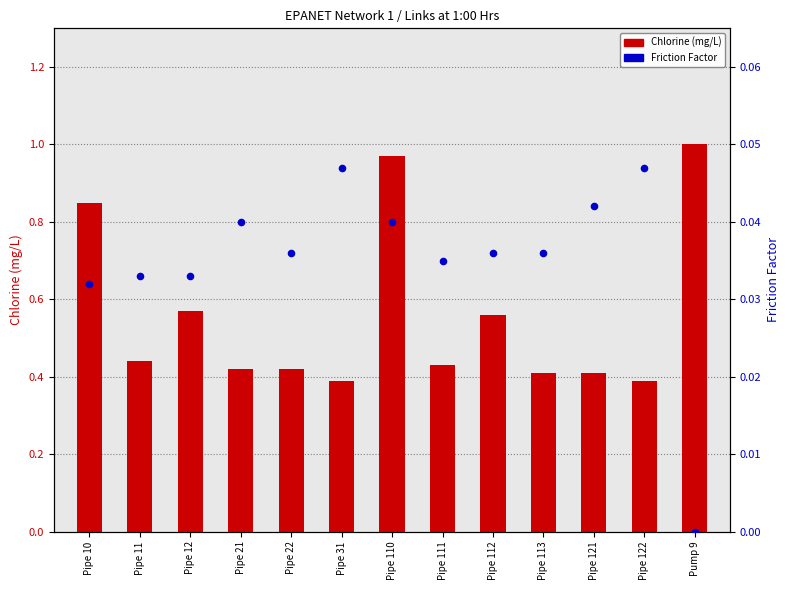

At how many categories does at least one series exceed 0?

13